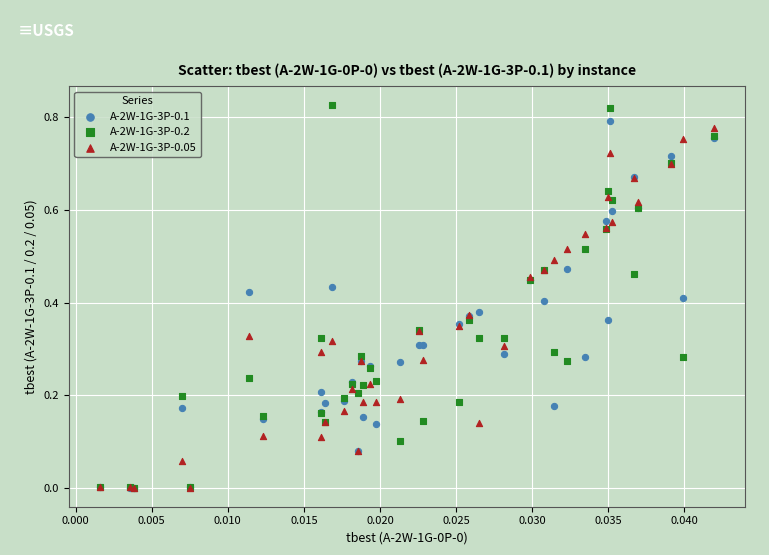

What are all the series names shown in the legend?

A-2W-1G-3P-0.1, A-2W-1G-3P-0.2, A-2W-1G-3P-0.05